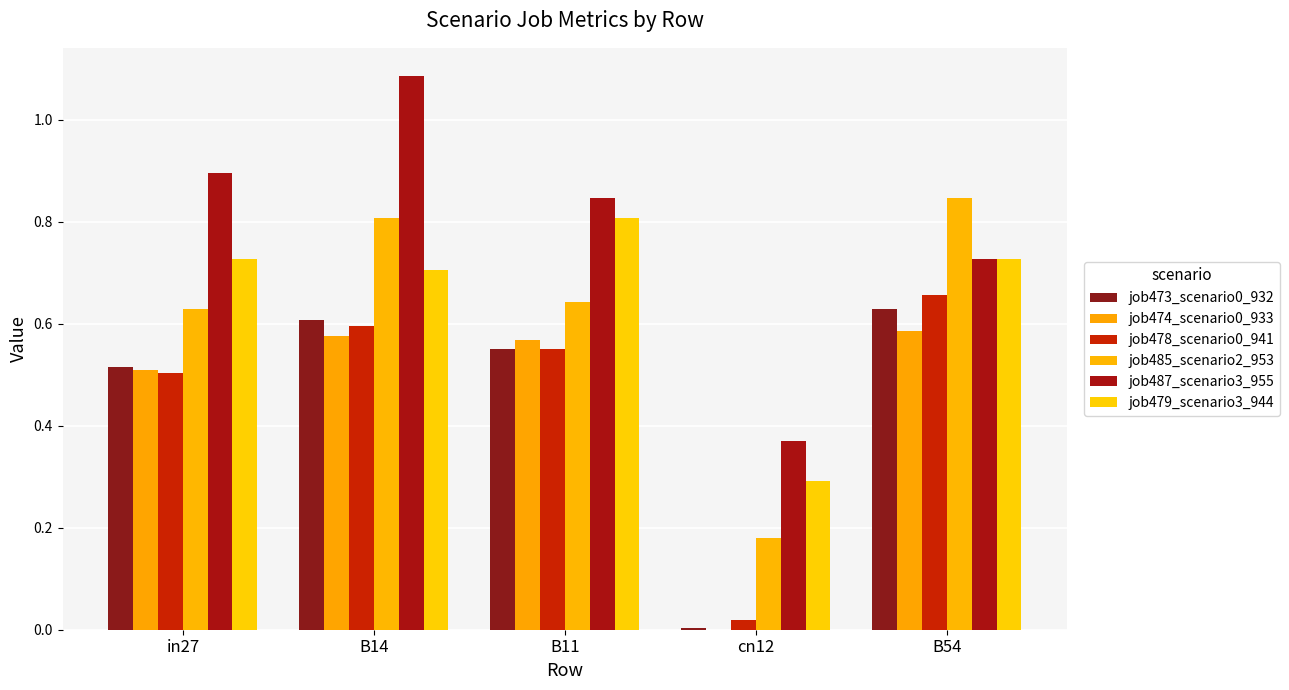

What is the total value across all series at B54?

4.2